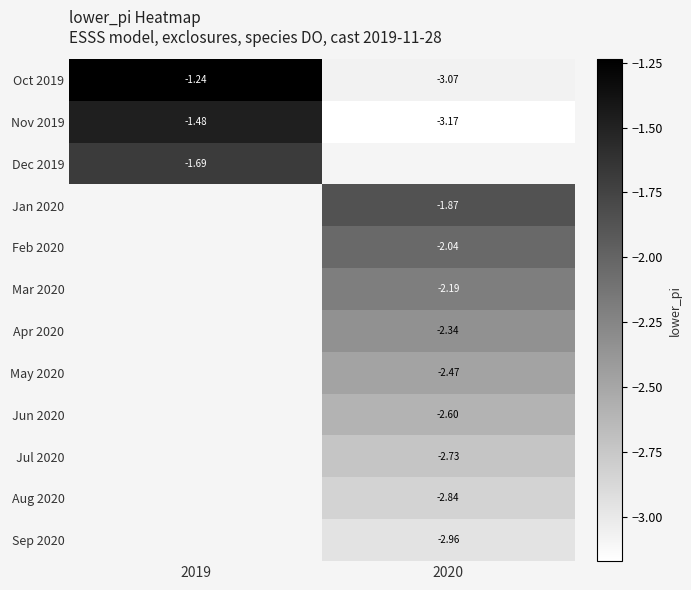

Is the value of Oct 2019 at 2019 greater than the value of Mar 2020 at 2020?

Yes